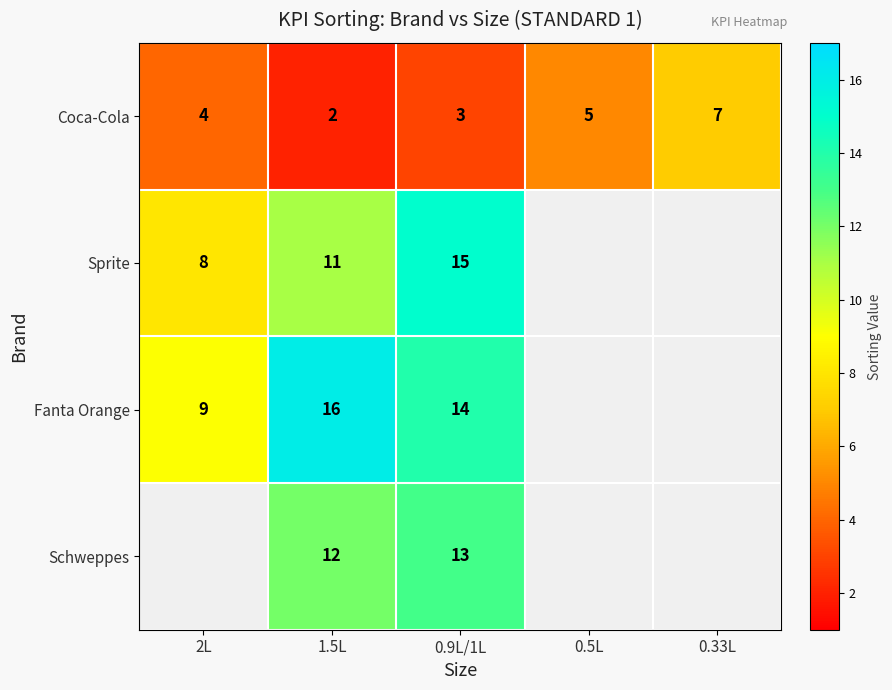

Rank the series at 0.9L/1L from lowest to highest value.

Coca-Cola, Schweppes, Fanta Orange, Sprite